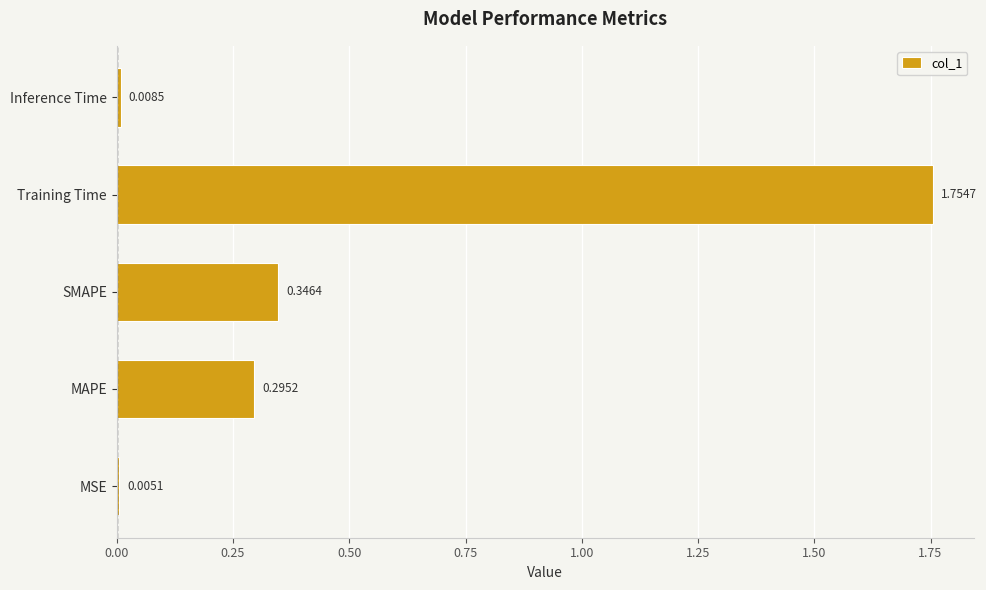

What is the change in value from MAPE to SMAPE?

+0.1